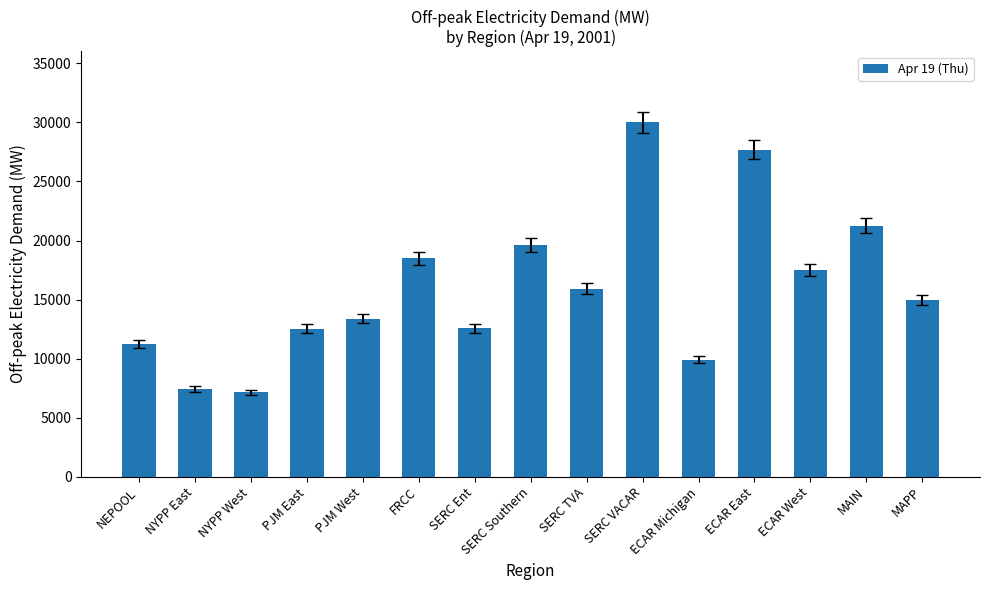

Which label corresponds to the largest value in the chart?

SERC VACAR